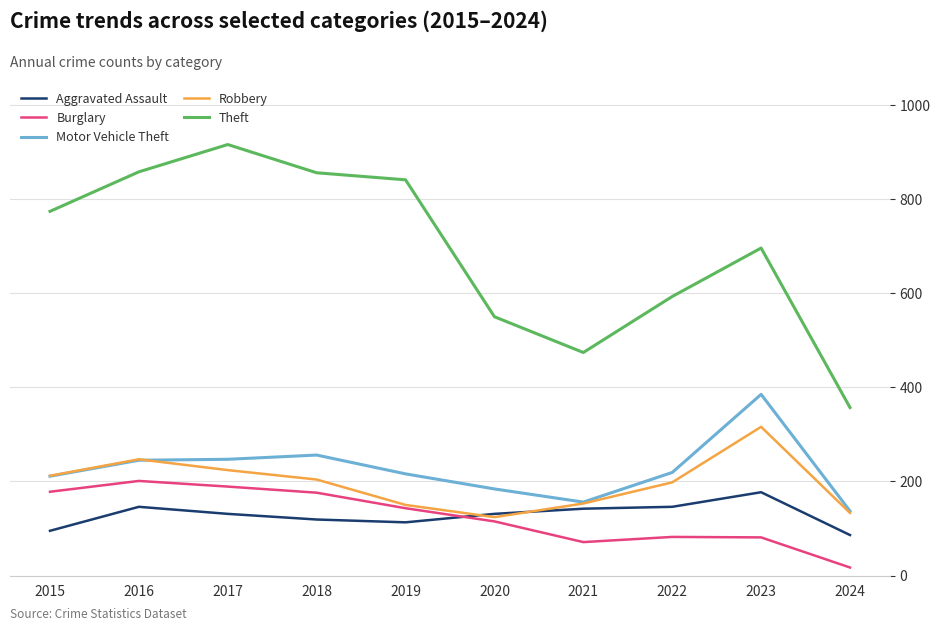

List the series in order of their peak value, lowest first.

Aggravated Assault, Burglary, Robbery, Motor Vehicle Theft, Theft